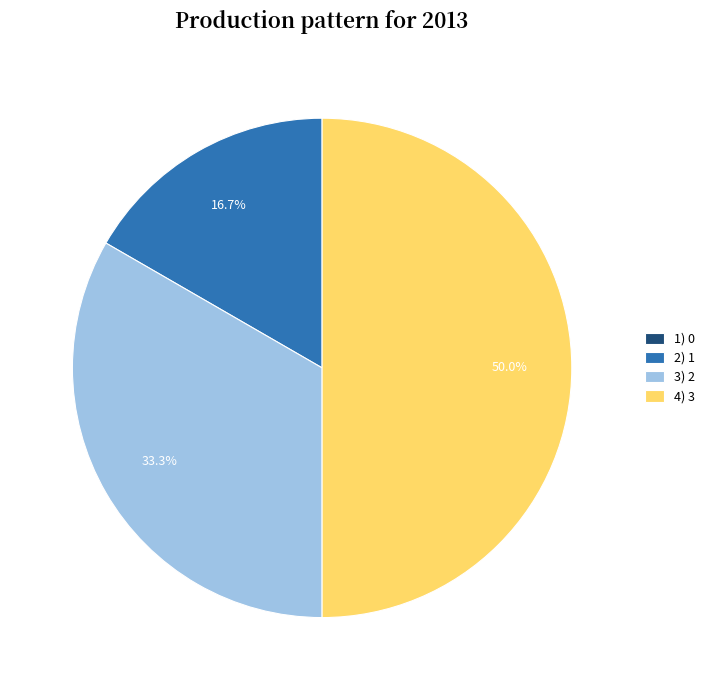

What is the total percentage of 3) 2 and 4) 3?

83.3%